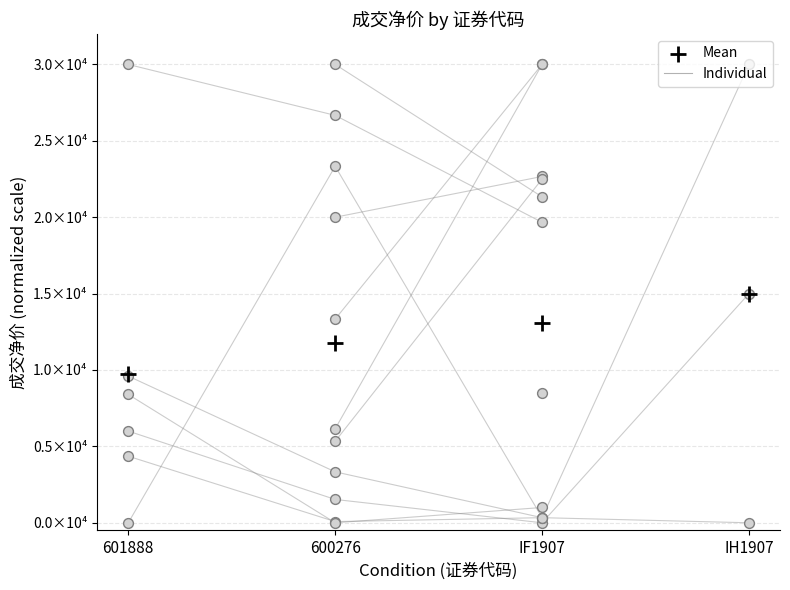

Which has a higher value, 601888 or 600276?

600276